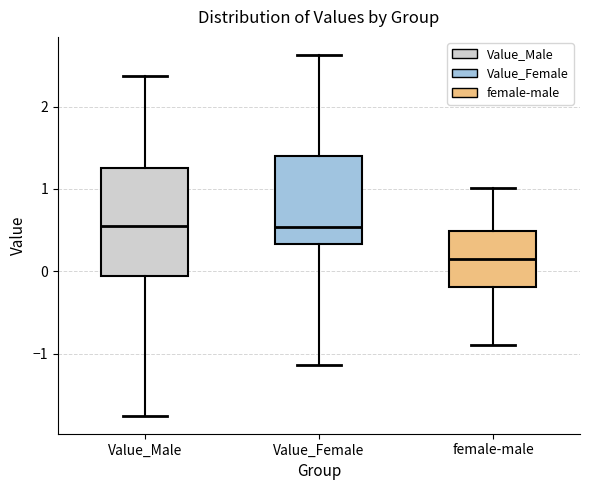

Where does the lower whisker of the box for Value_Male end on the y-axis? The values are not printed on the chart, so give them approximately, as read against the axis.

-1.8